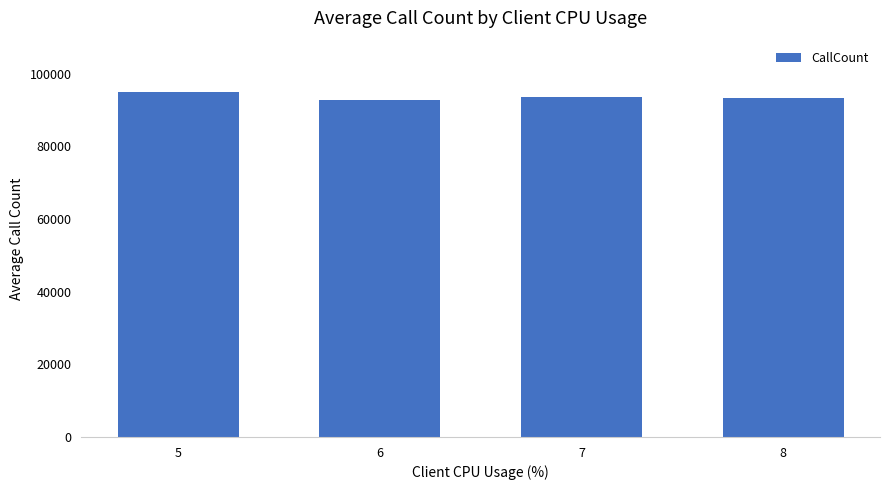

What is the value of the 3rd bar from the left?

93463.6